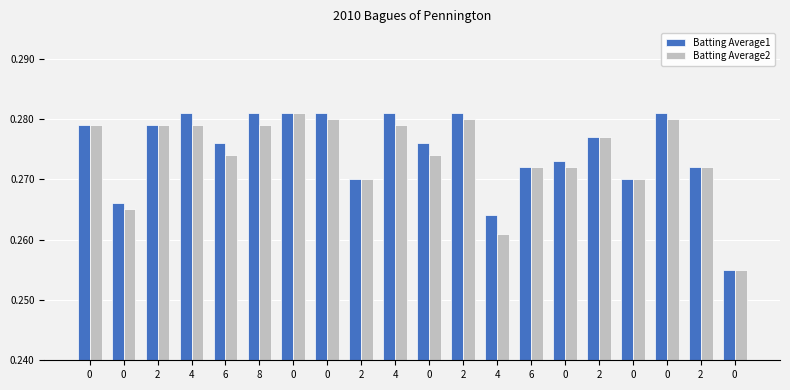

Is it true that Batting Average1 equals 0.1 at 0?

False